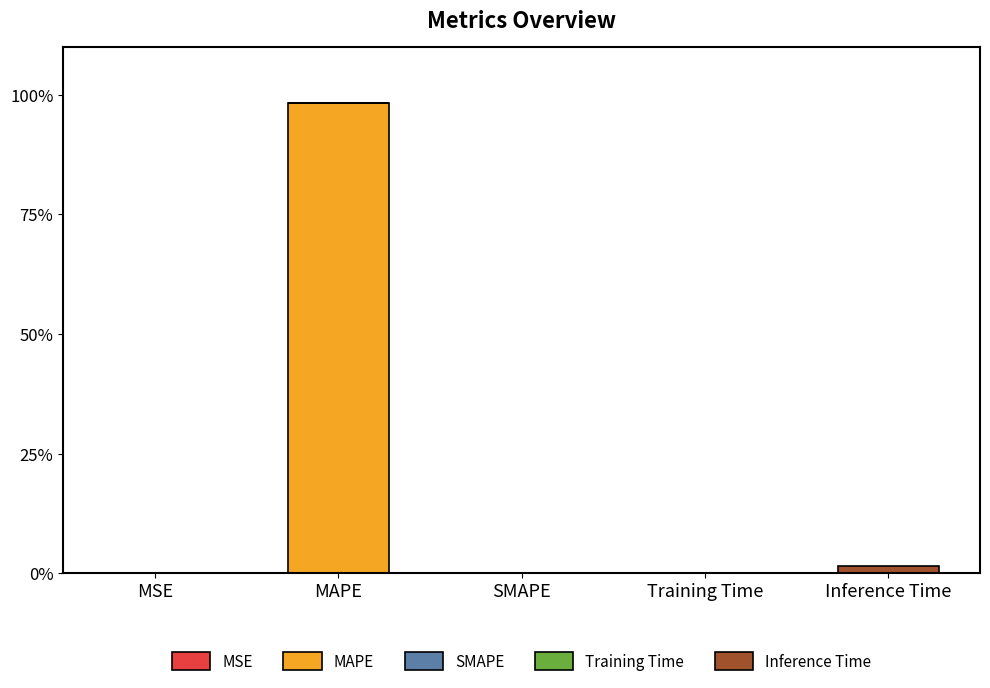

At which category is the sum across all series the highest?

MAPE